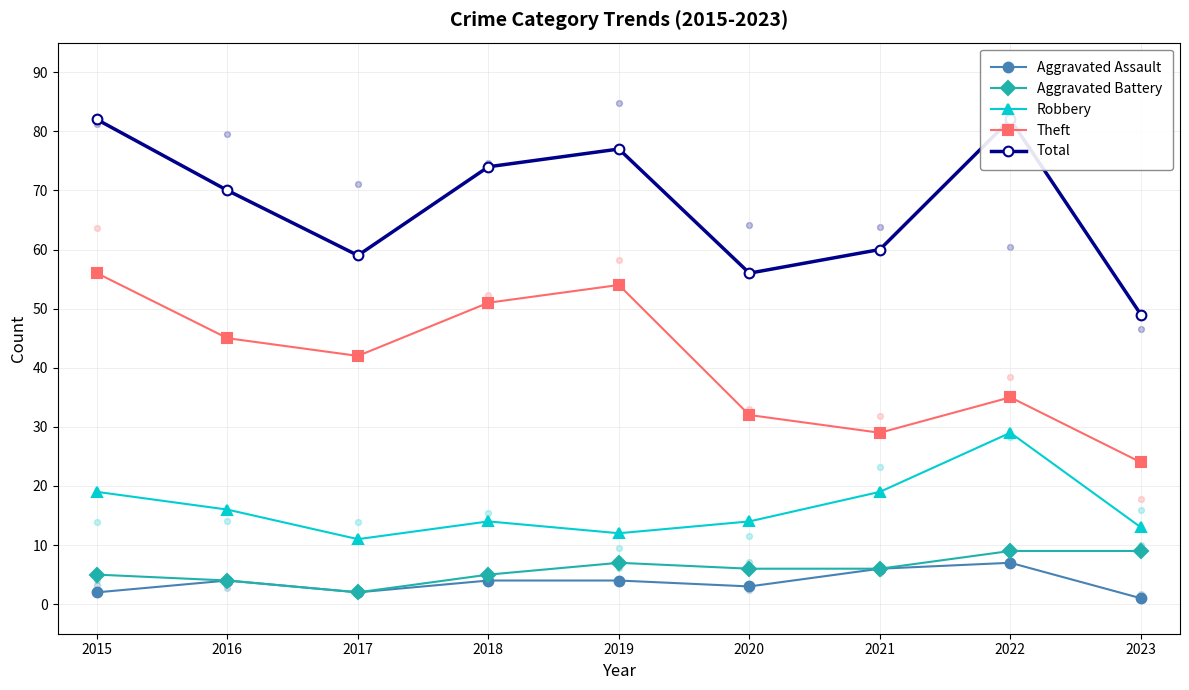

Which series contains the lowest Y value?

Aggravated Assault